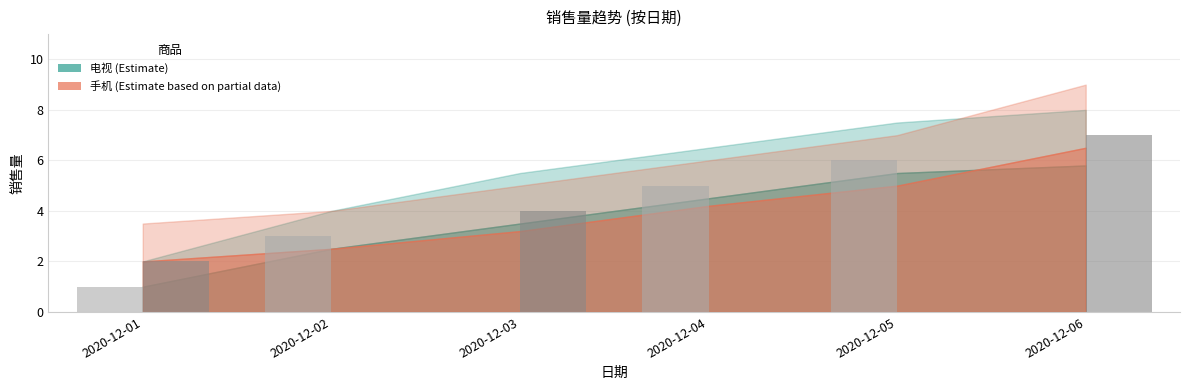

Are the bars grouped side by side (vs. stacked)?

Yes